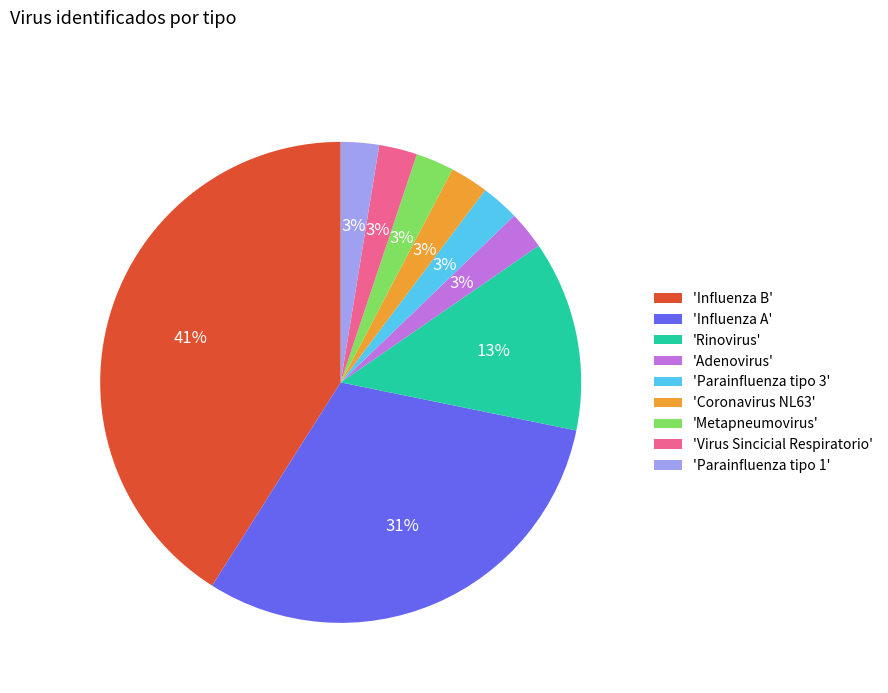

To the nearest percent, what is the average slice percentage?

11%